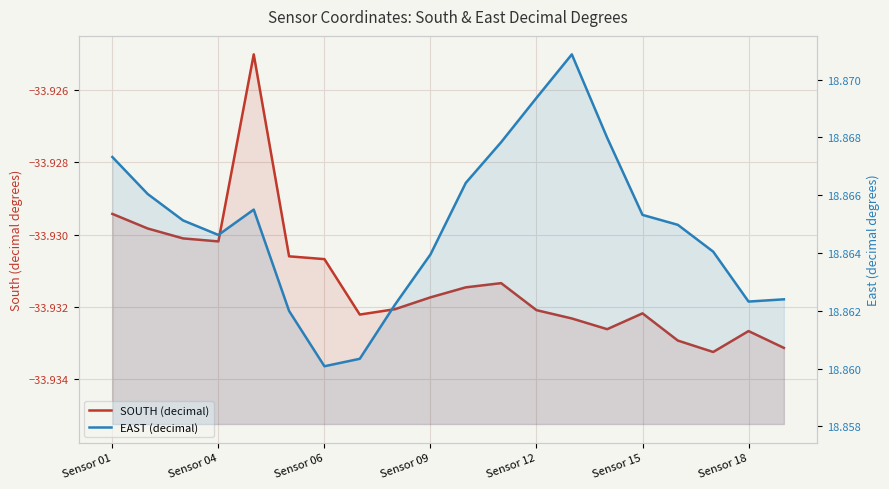

What is the total value across all series at Sensor 01?

-15.1